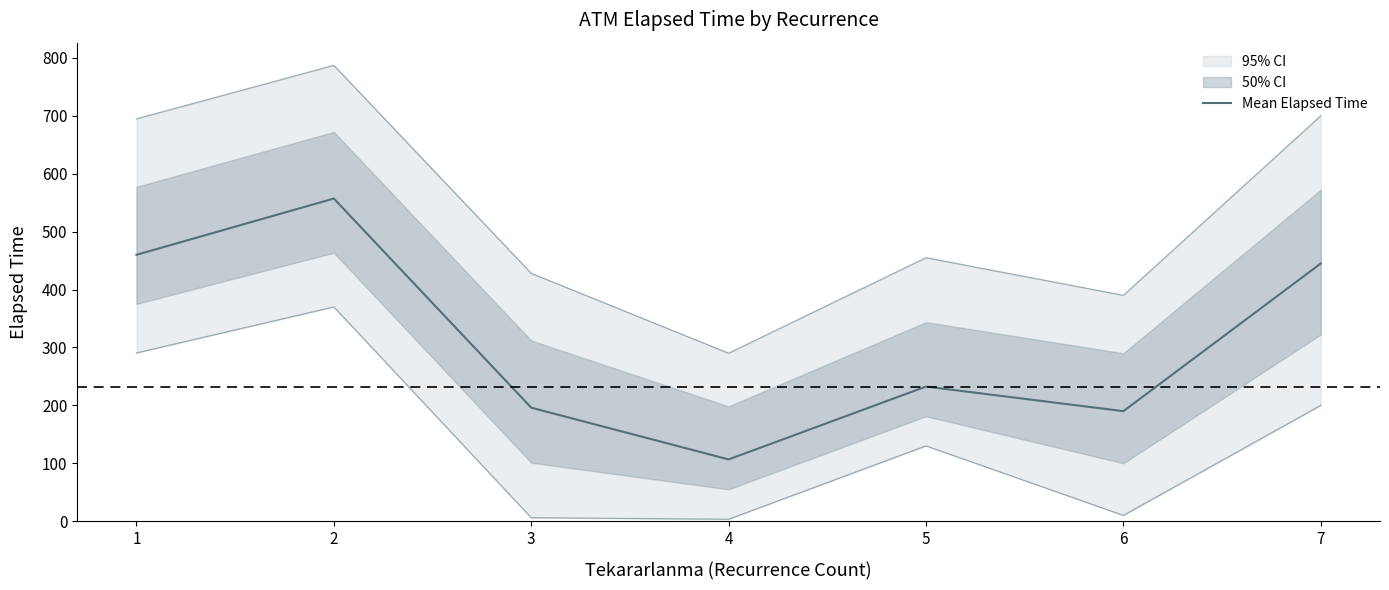

List the labels in order of value, smallest first.

4, 6, 3, 5, 7, 1, 2